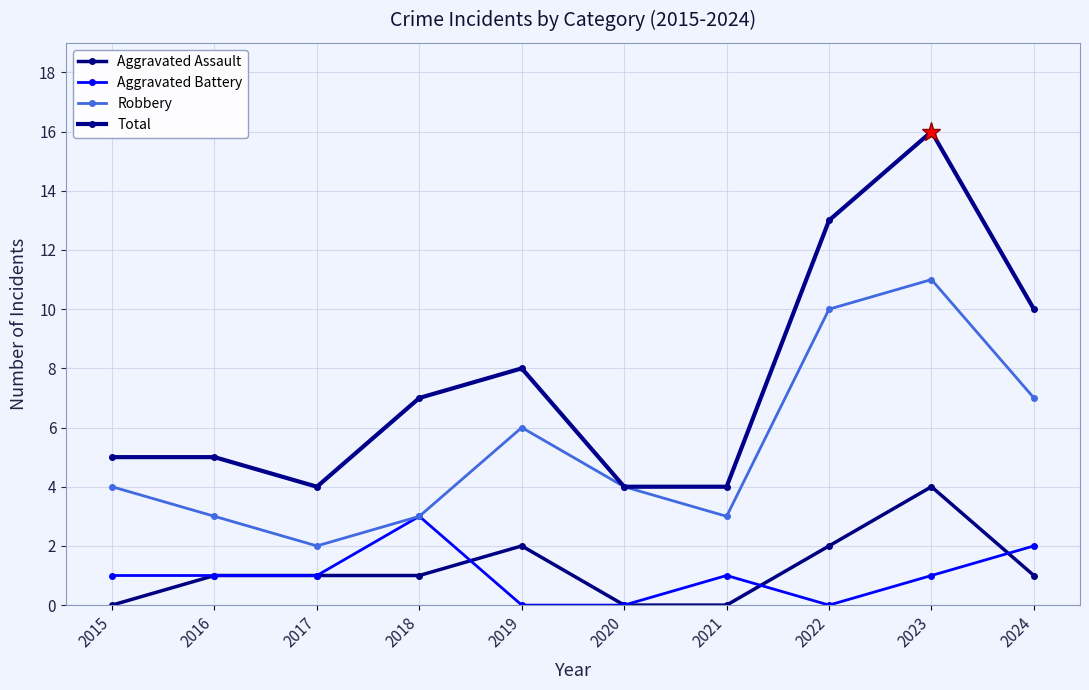

Count the Robbery values in the range 3 to 7.

7